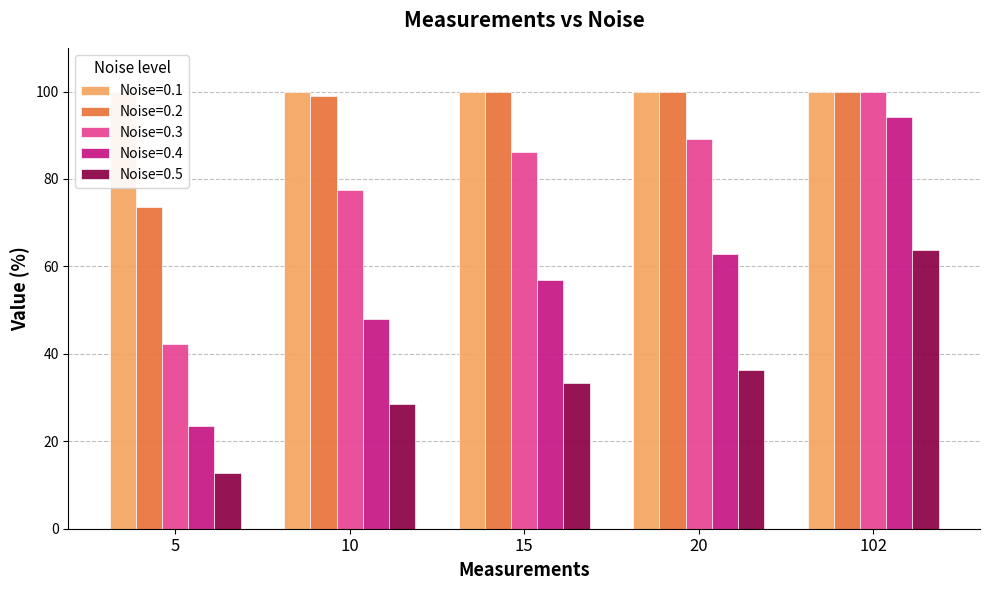

What is the sum of all 0.2 values?

472.5